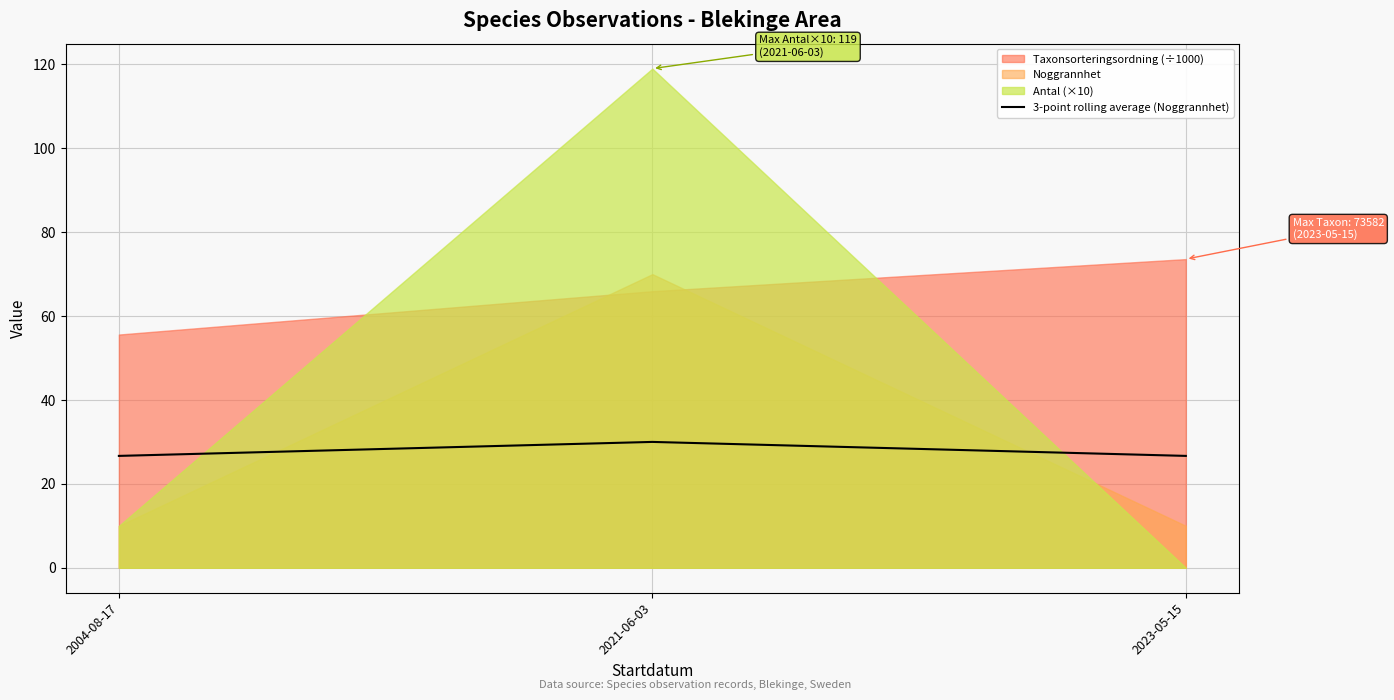

Is it true that 3-point rolling average (Noggrannhet) equals 13.8 at 2021-06-03?

False